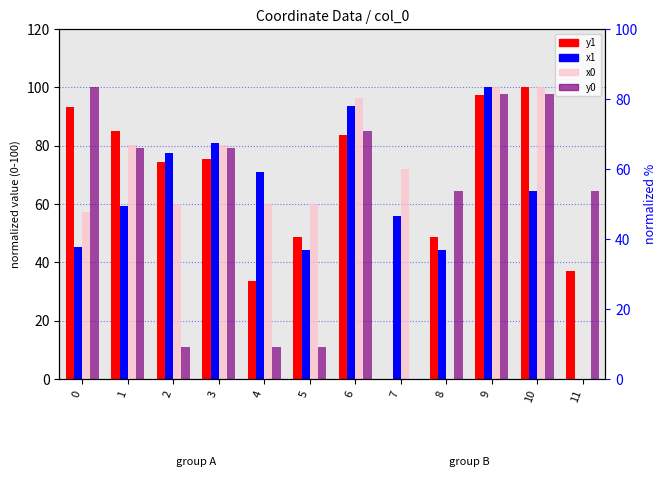

What is the highest value of the x0 series?

100.0